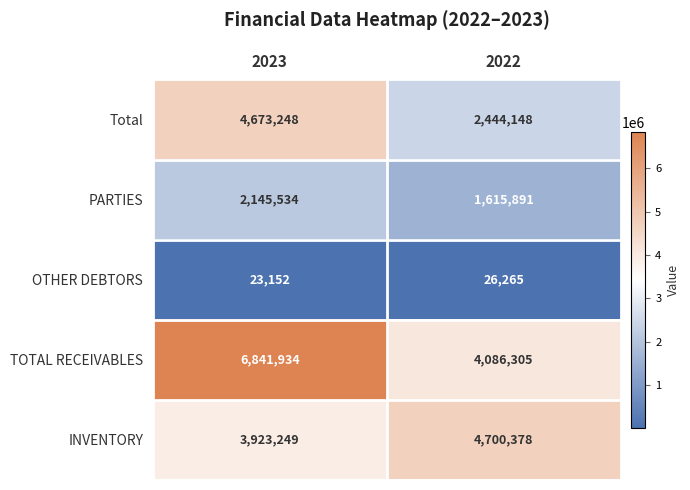

How many categories are shown in the chart?

2